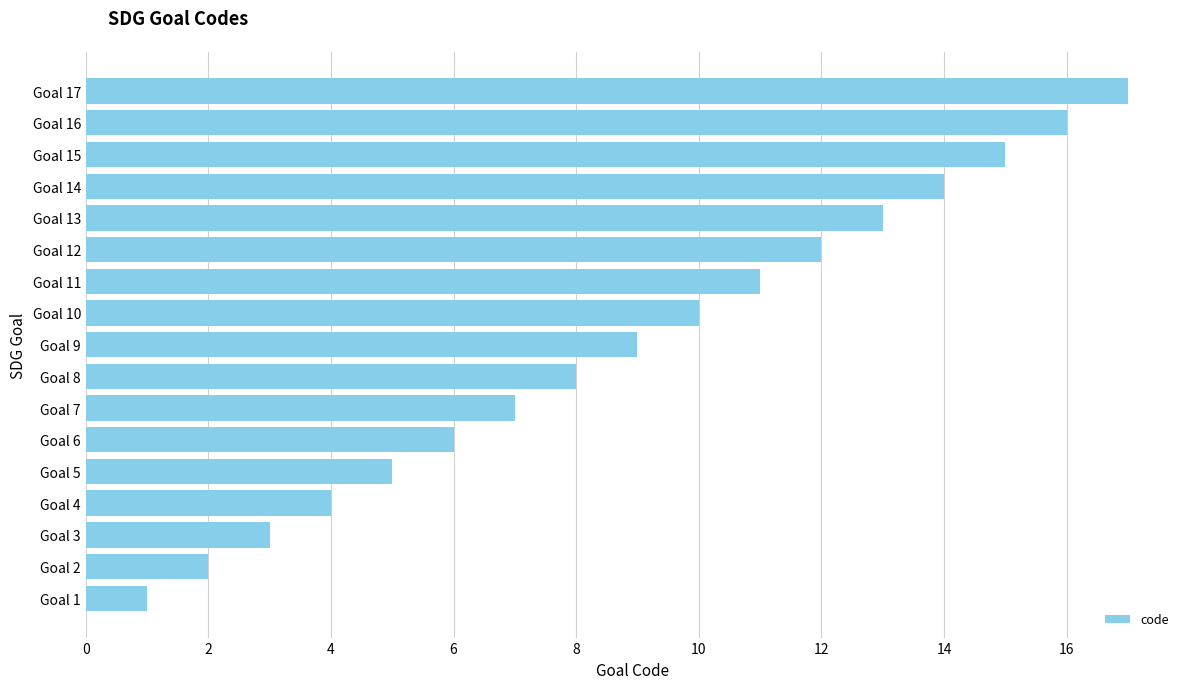

What is the sum of all values?

153